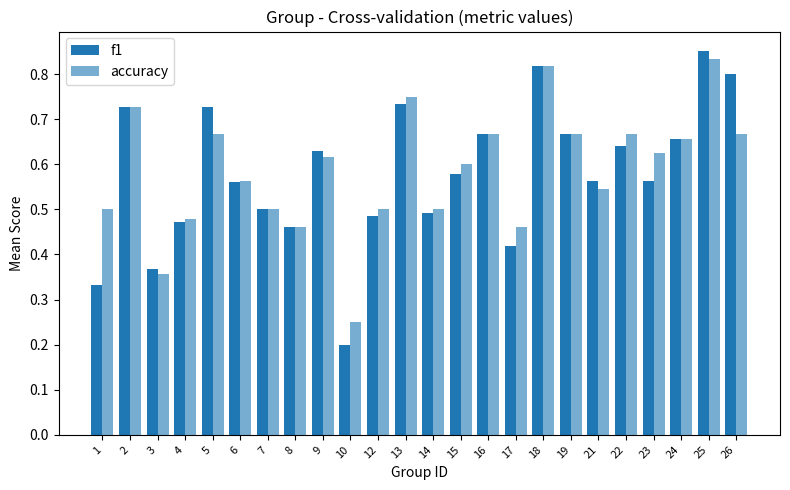

Count the accuracy values in the range 0 to 1.

24